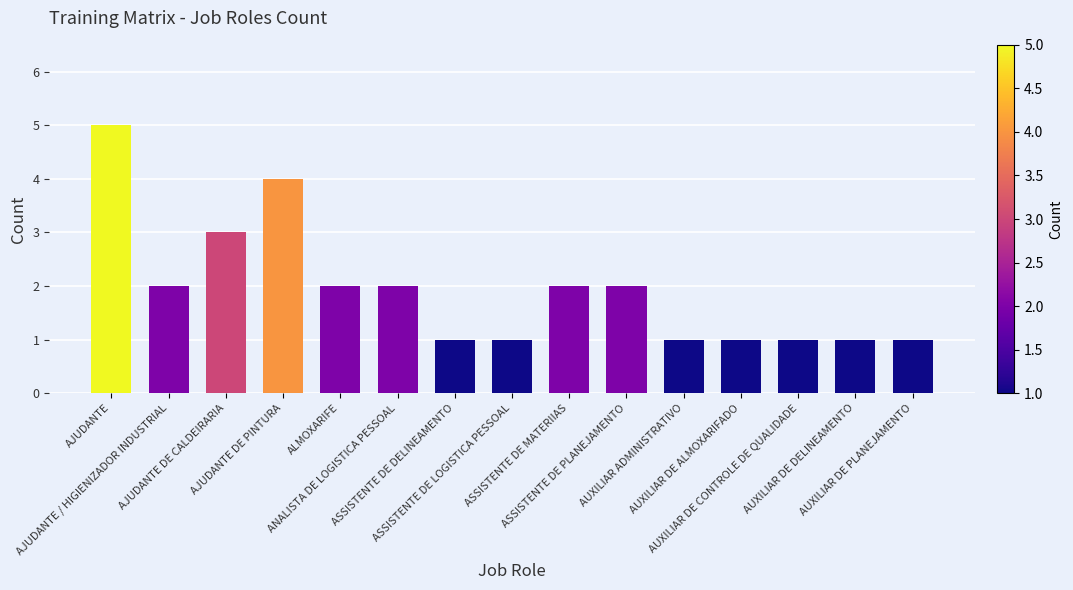

What is the approximate value at ASSISTENTE DE DELINEAMENTO?

1